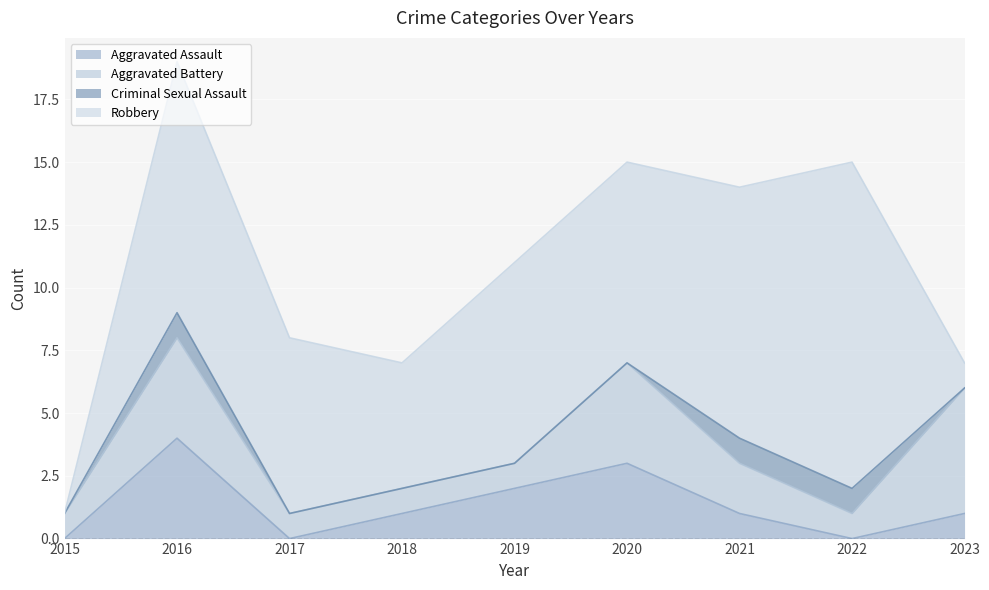

How many values in the Aggravated Assault series exceed 1?

3